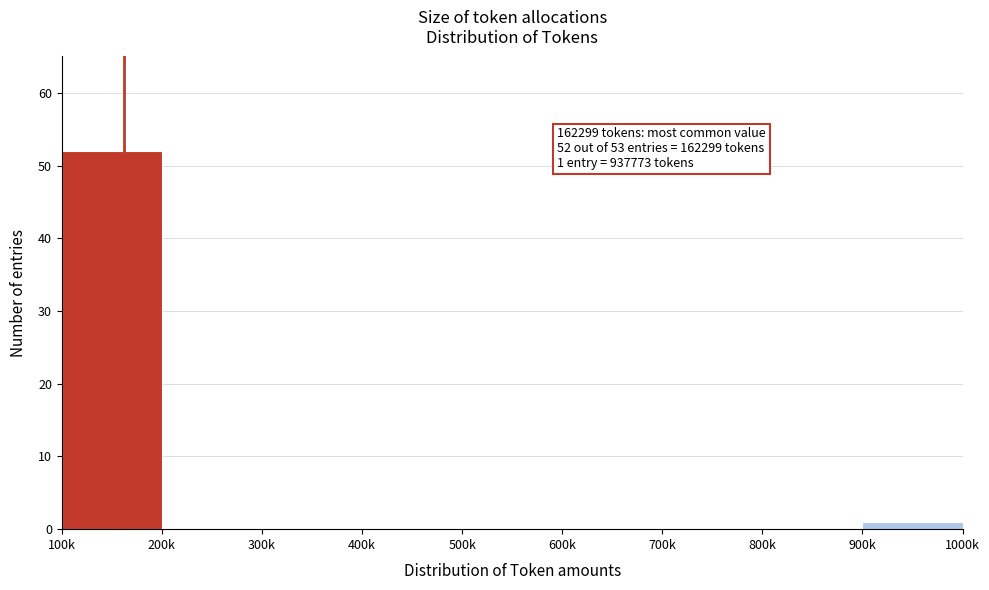

Reading left to right, extract all data points from this chart.

100k=52	200k=0	300k=0	400k=0	500k=0	600k=0	700k=0	800k=0	900k=1